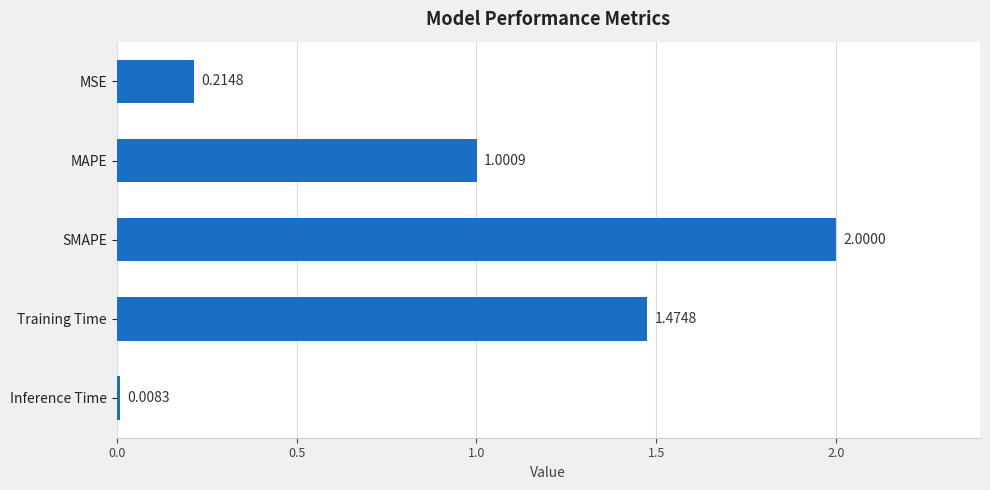

Which label corresponds to the smallest value in the chart?

Inference Time